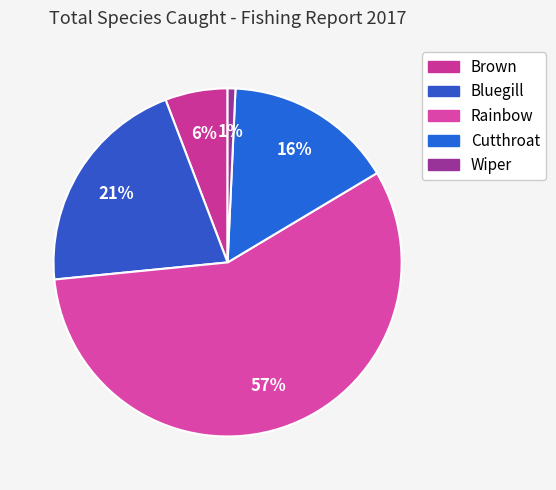

True or false: Rainbow accounts for 47% of the total.

False